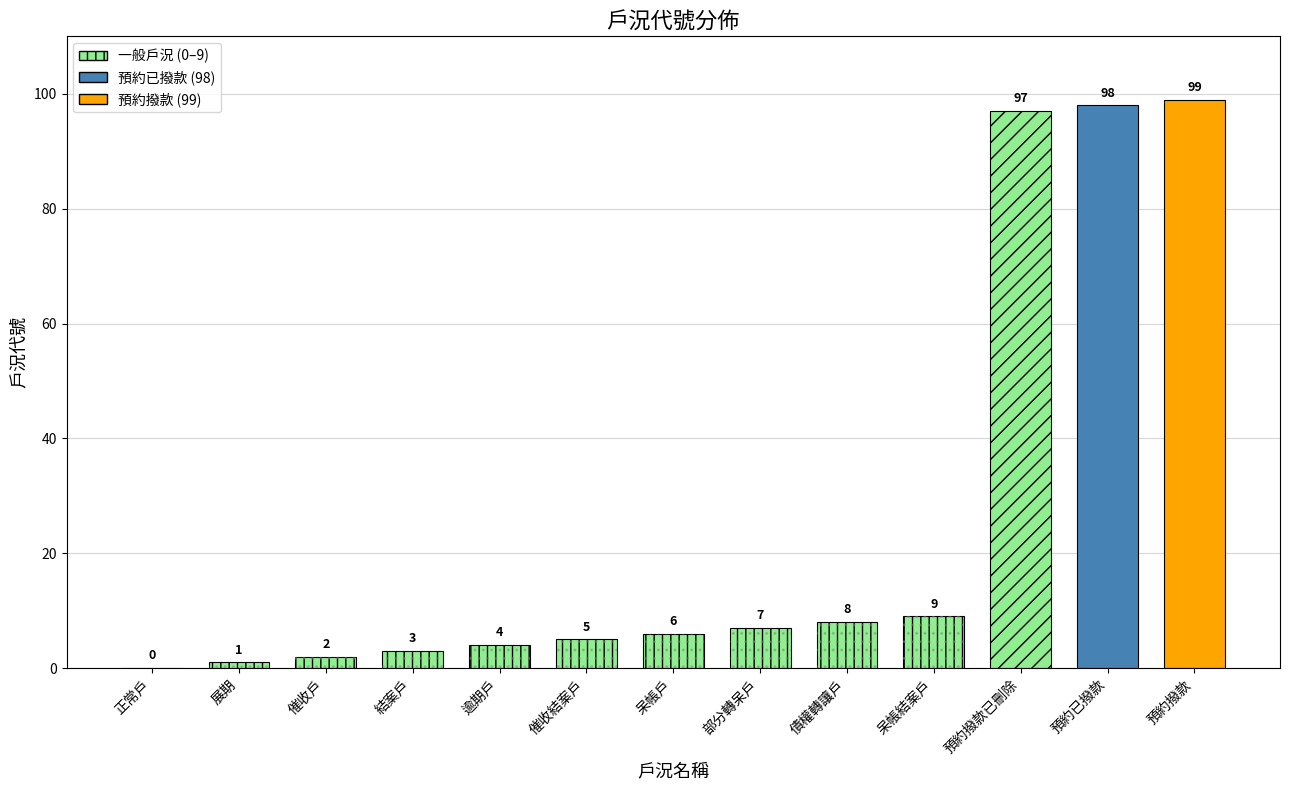

The chart shows a value of 1 at 展期. True or false?

True